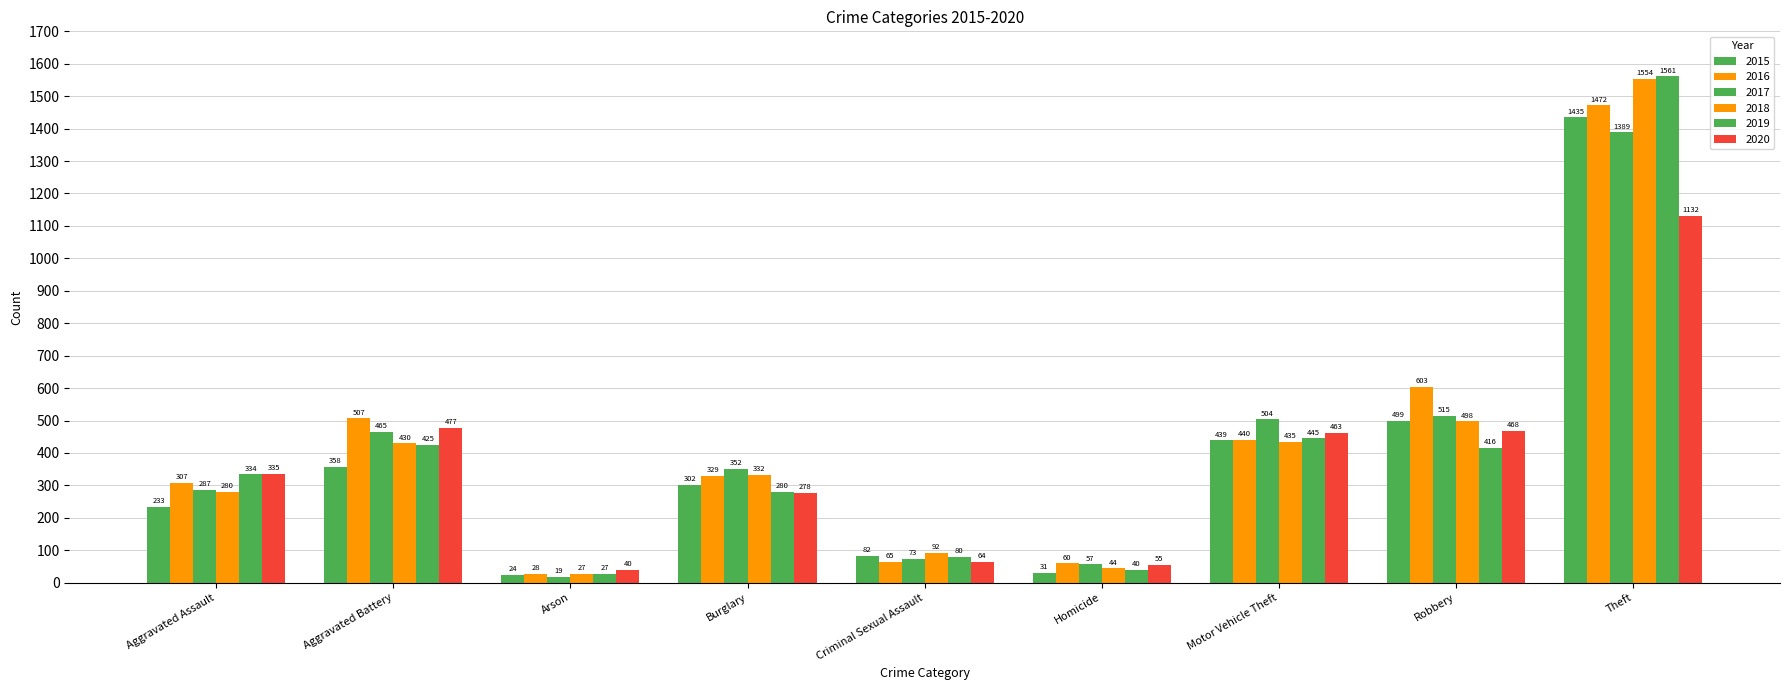

How many categories are shown in the chart?

9